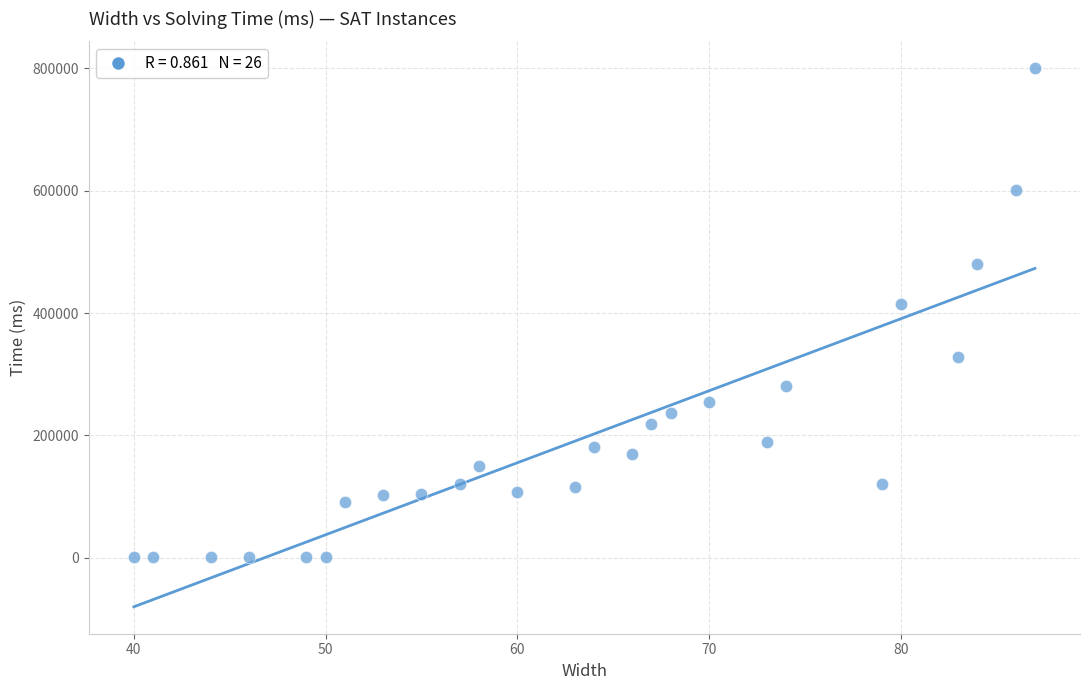

What is the range of Y values (max minus min)?

798724